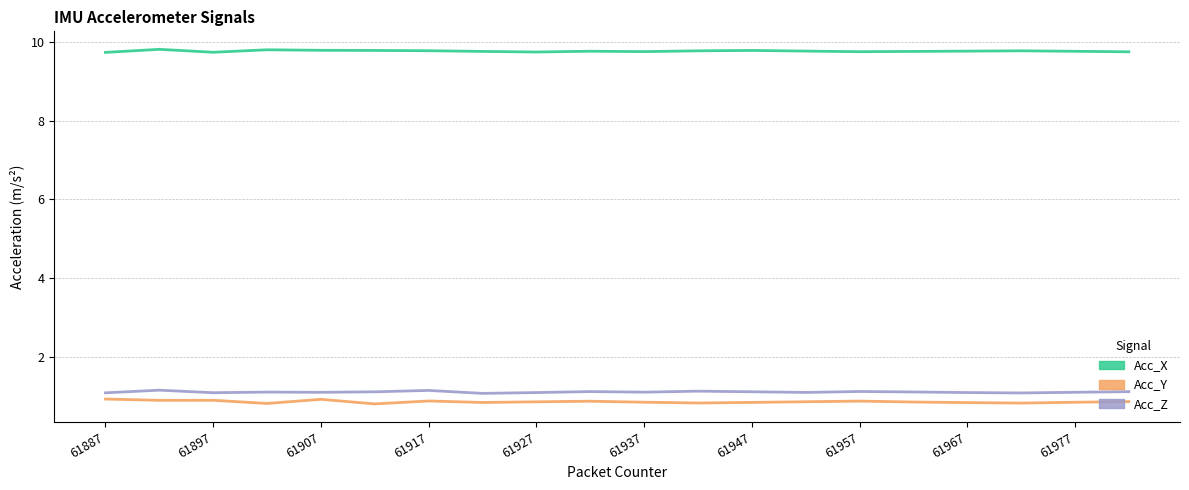

What is the difference between the second highest and minimum values in the Acc_Y series?

0.1